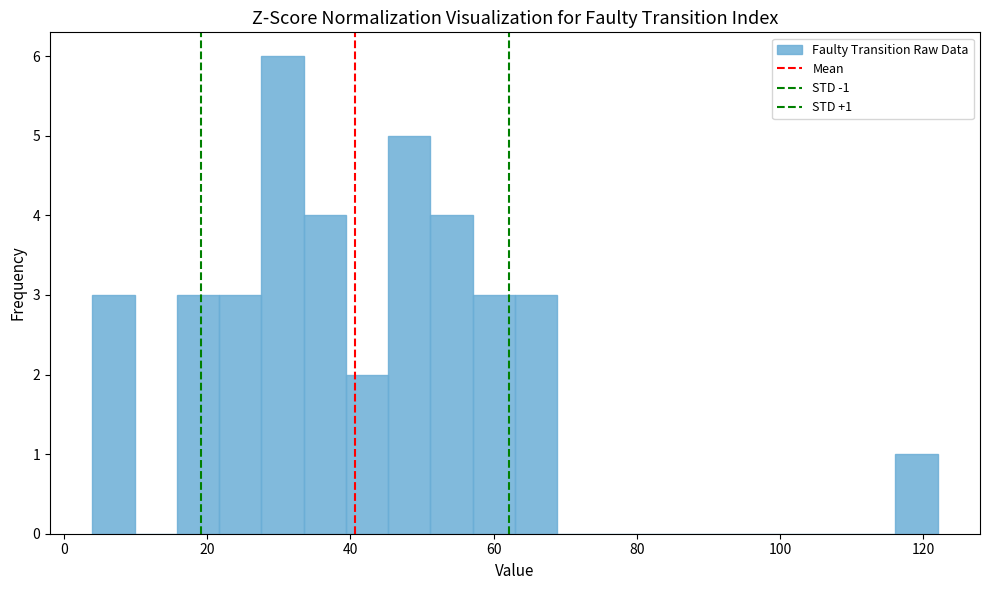

Read against the x-axis, roughly where is the centre of the tallest bar?

30